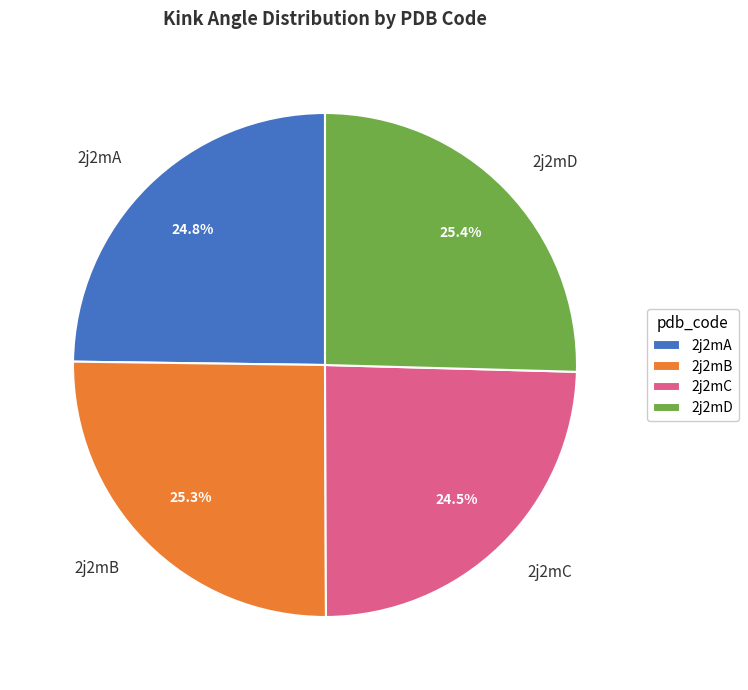

Approximately how many times larger is the value at 2j2mD compared to 2j2mB?

1.0